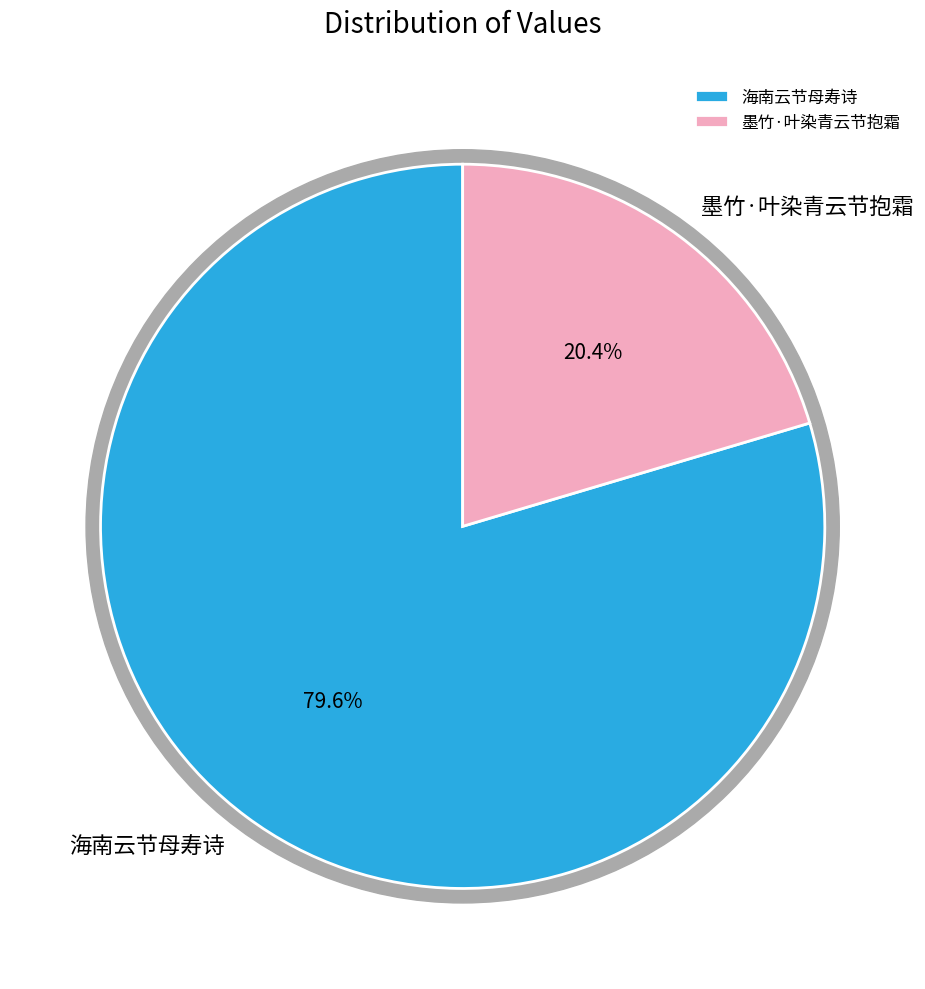

Is 墨竹·叶染青云节抱霜 the majority of the pie?

No